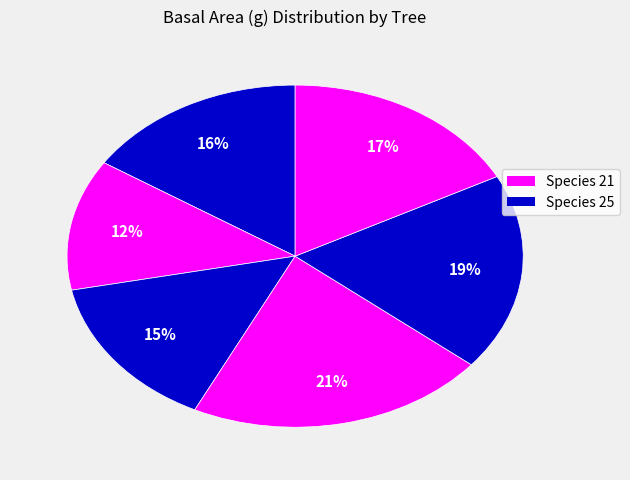

How many slices are in this pie chart?

6